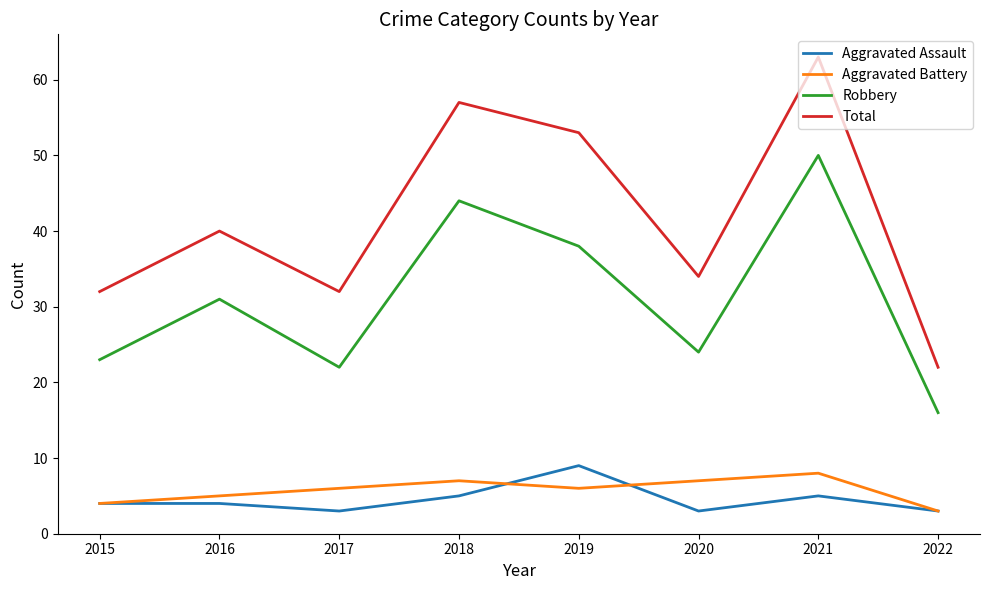

What is the difference between the second highest and second lowest values in the Aggravated Assault series?

2